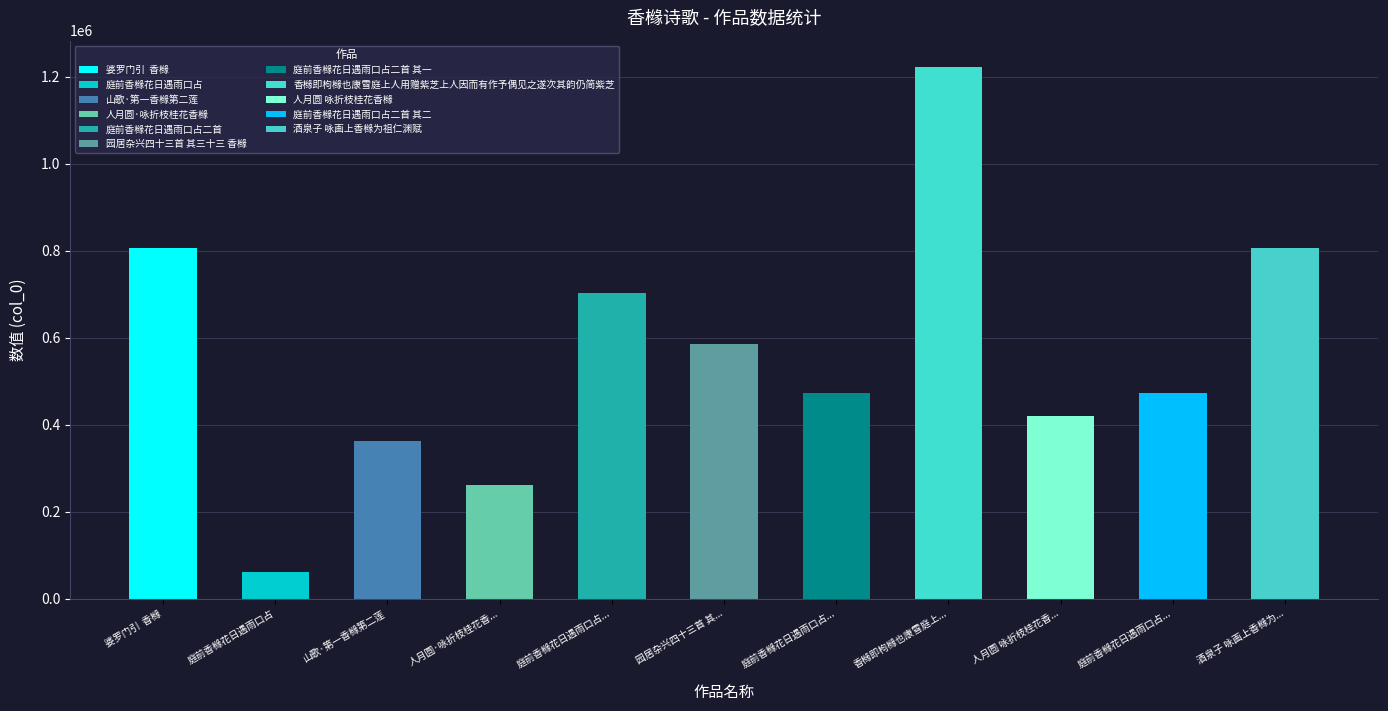

What is the difference between the second highest and minimum values?

746165